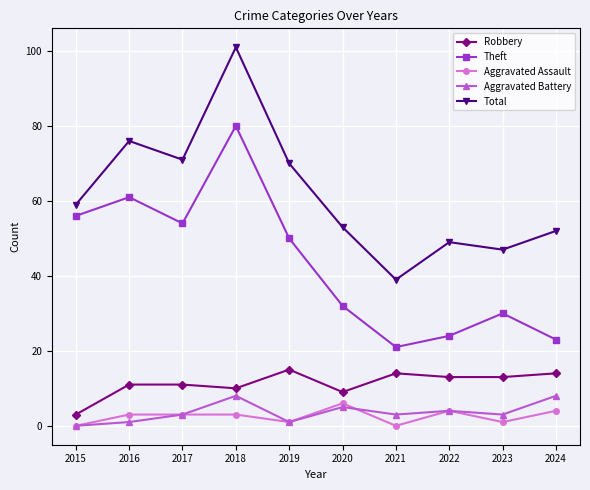

True or false: Aggravated Assault has a value of 1 at 2019.

True